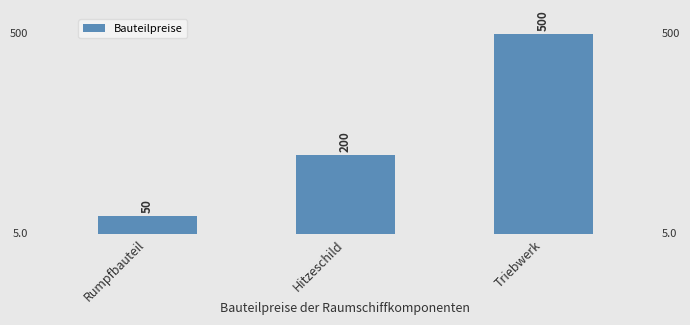

Approximately how many times larger is the value at Hitzeschild compared to Triebwerk?

0.4